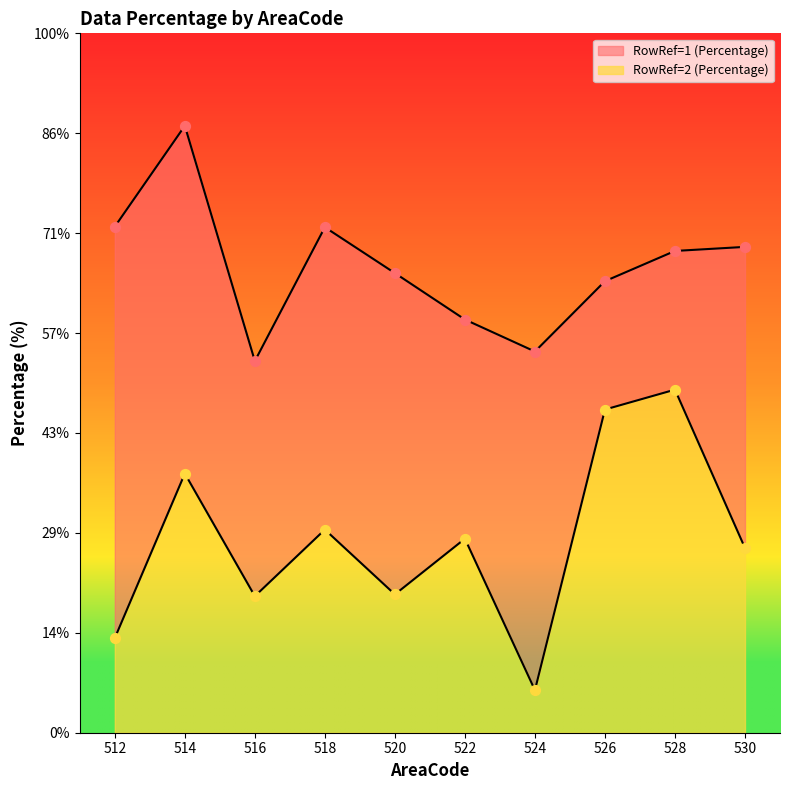

At which category is the sum across all series the highest?

514